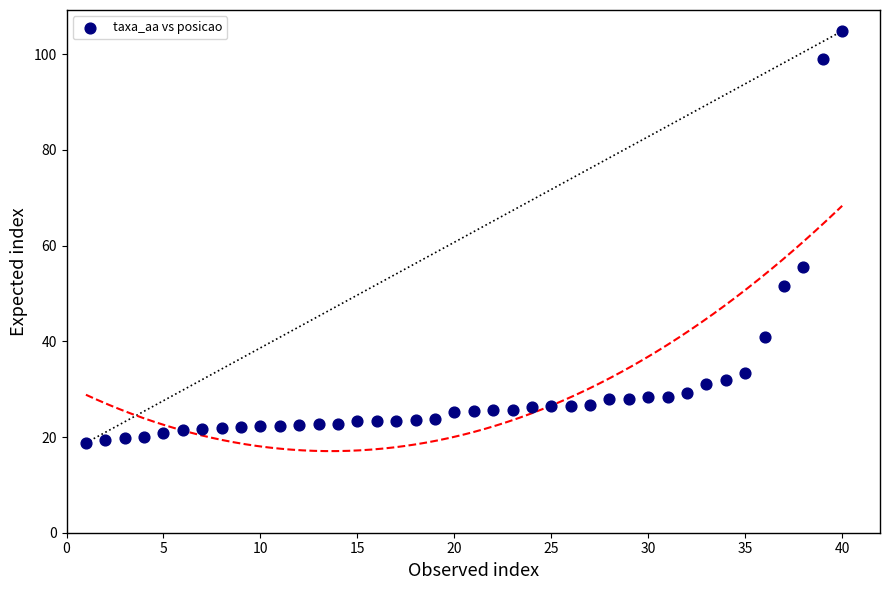

What Y value in the scatter plot is closest to 61?

55.5